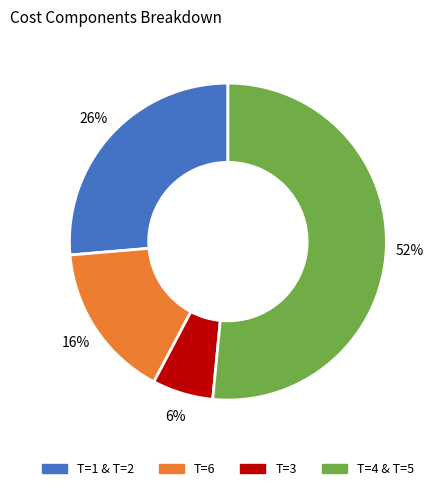

To the nearest percent, what is the average slice percentage?

25%